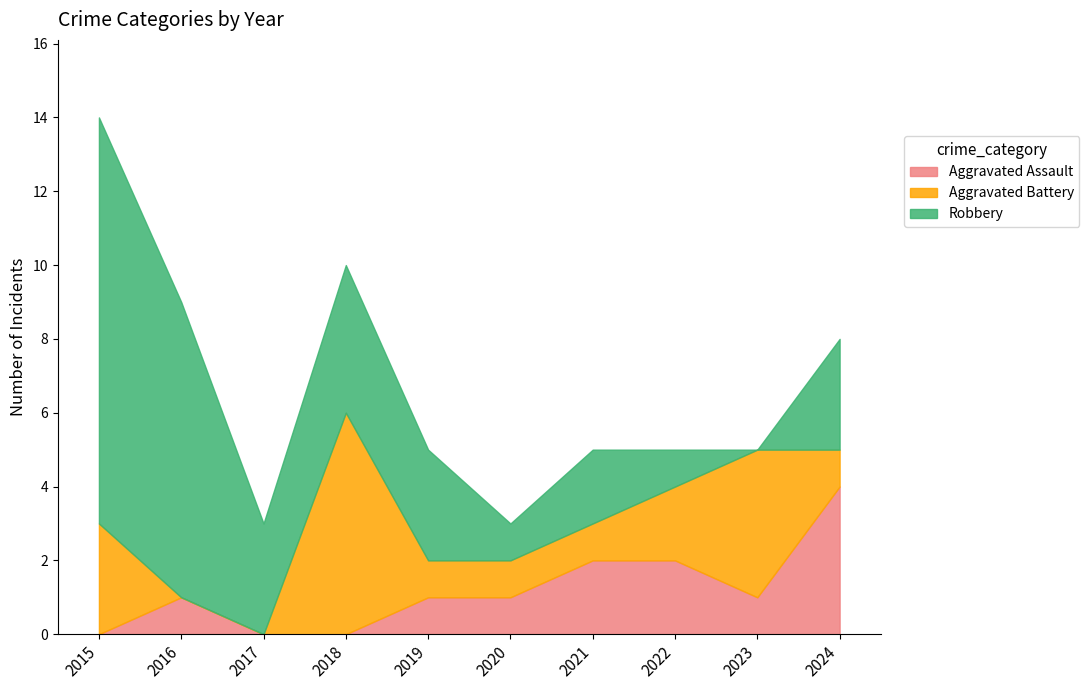

What is the difference between the maximum and minimum values in the Aggravated Battery series?

6